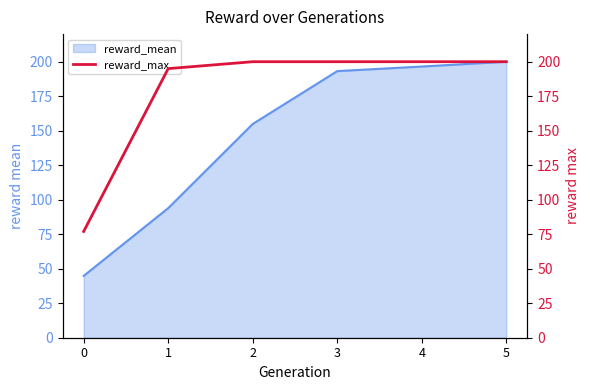

What is the minimum value for reward_mean?

44.8